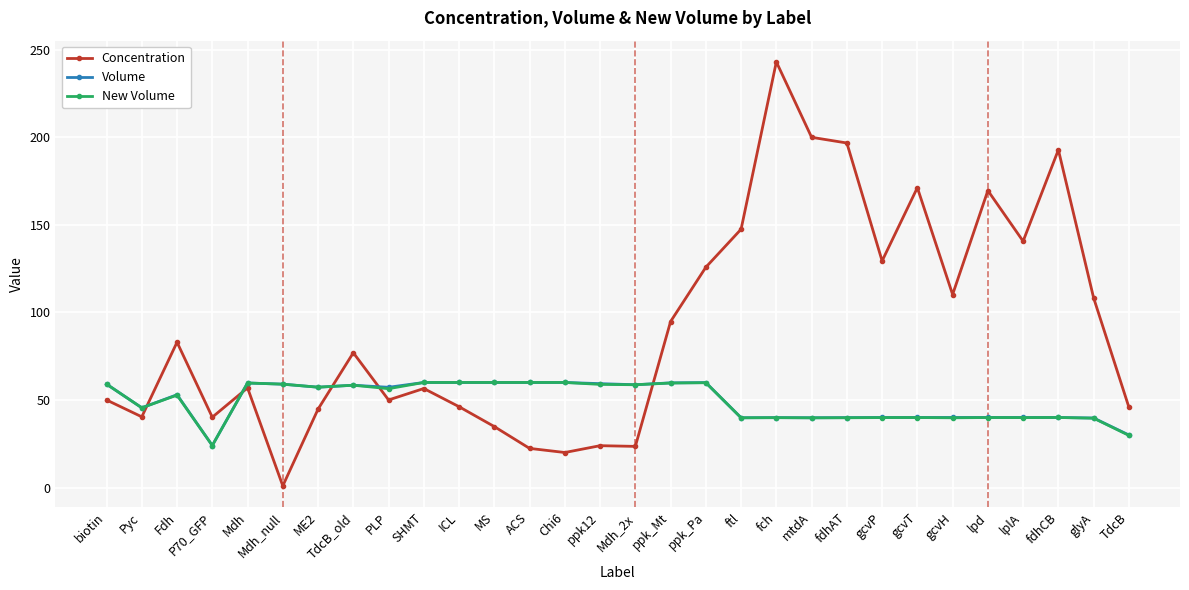

What are all the series names shown in the legend?

Concentration, Volume, New Volume